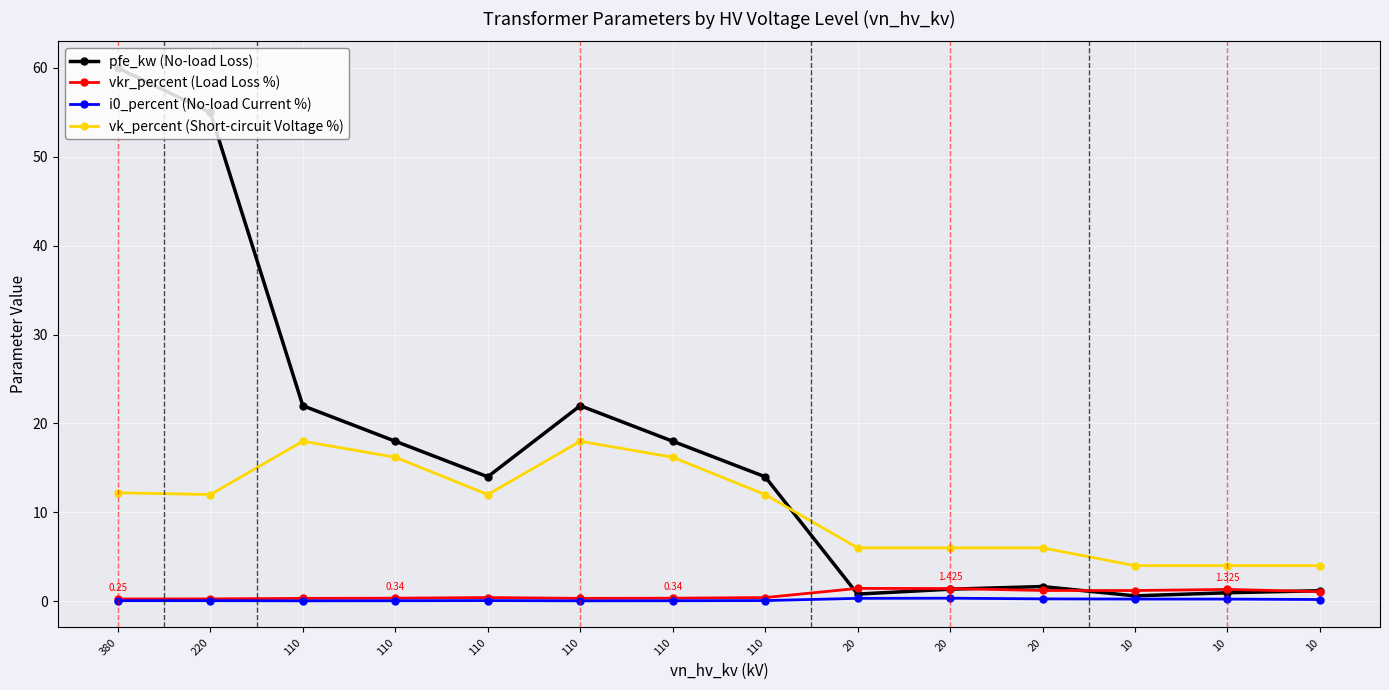

At how many categories does at least one series exceed 26?

2